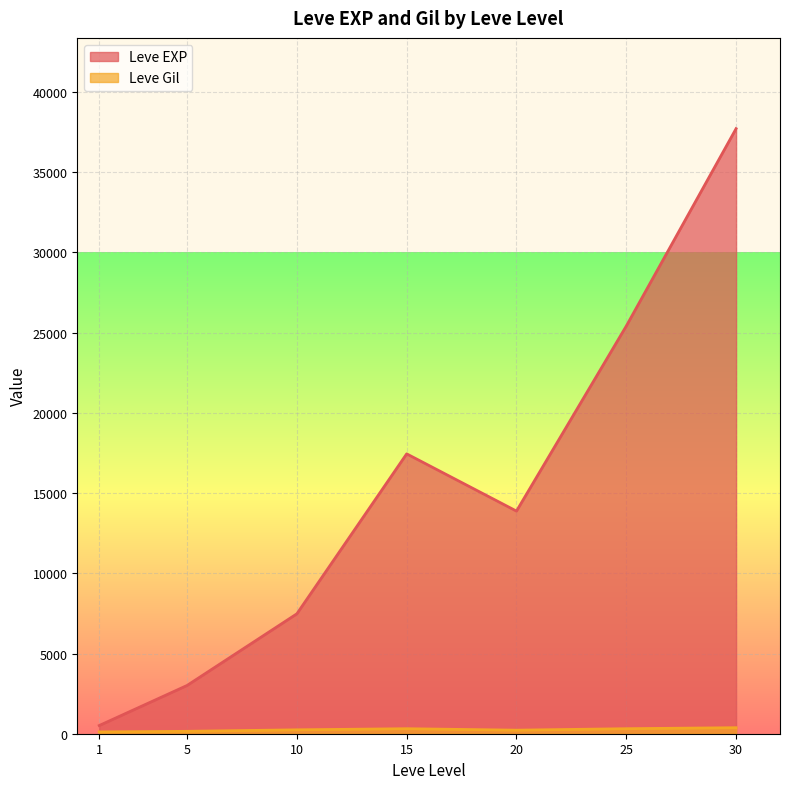

At 1, list the series in order from largest to smallest.

Leve EXP, Leve Gil